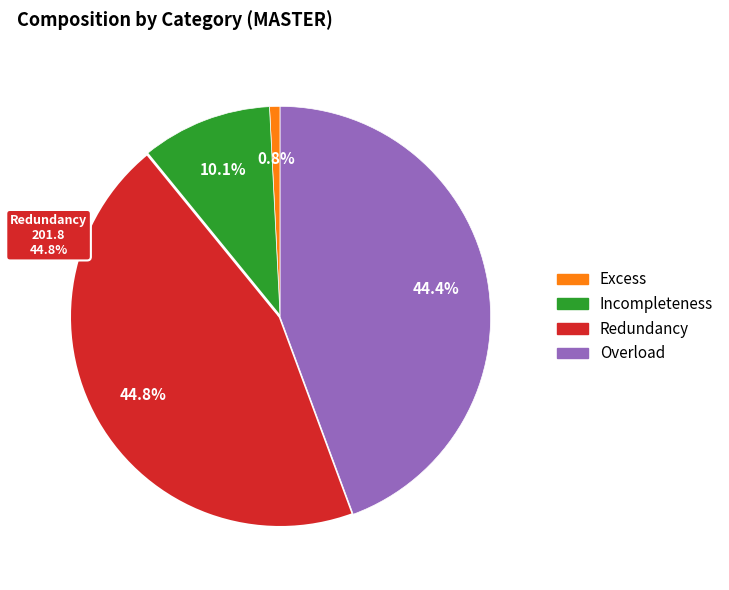

Is it true that Redundancy is 56% of the pie?

False